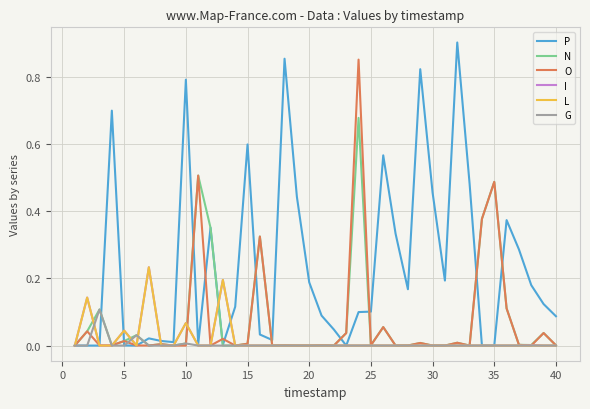

Which series has the widest spread of values?

P